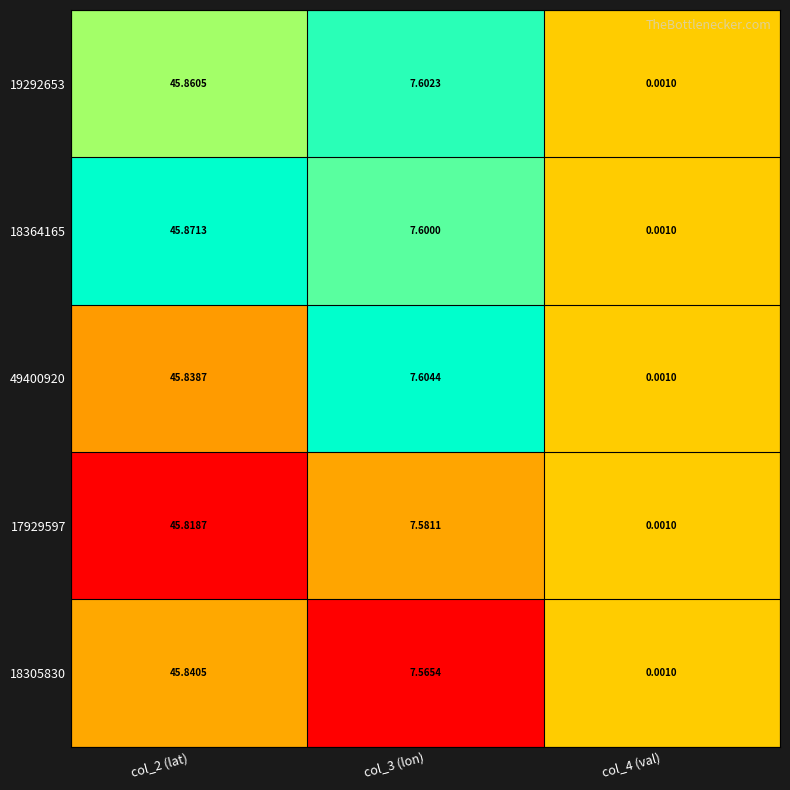

Rank the series at col_2 (lat) from lowest to highest value.

17929597, 49400920, 18305830, 19292653, 18364165